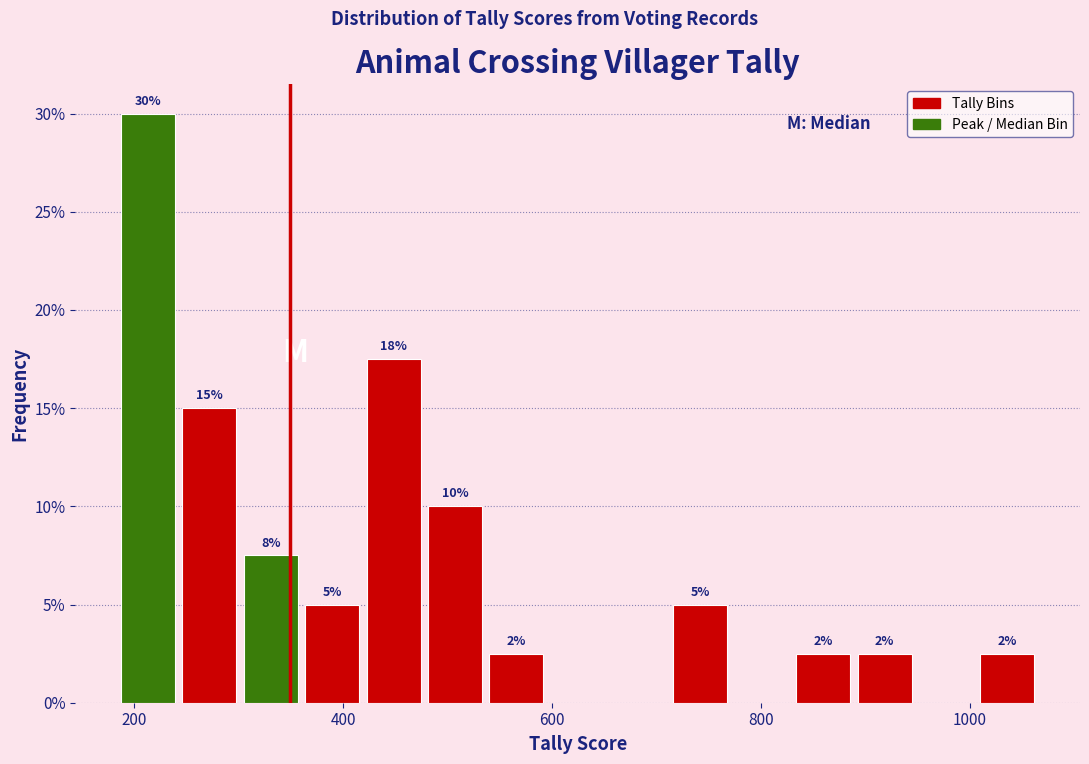

Read against the x-axis, roughly where is the centre of the tallest bar?

220